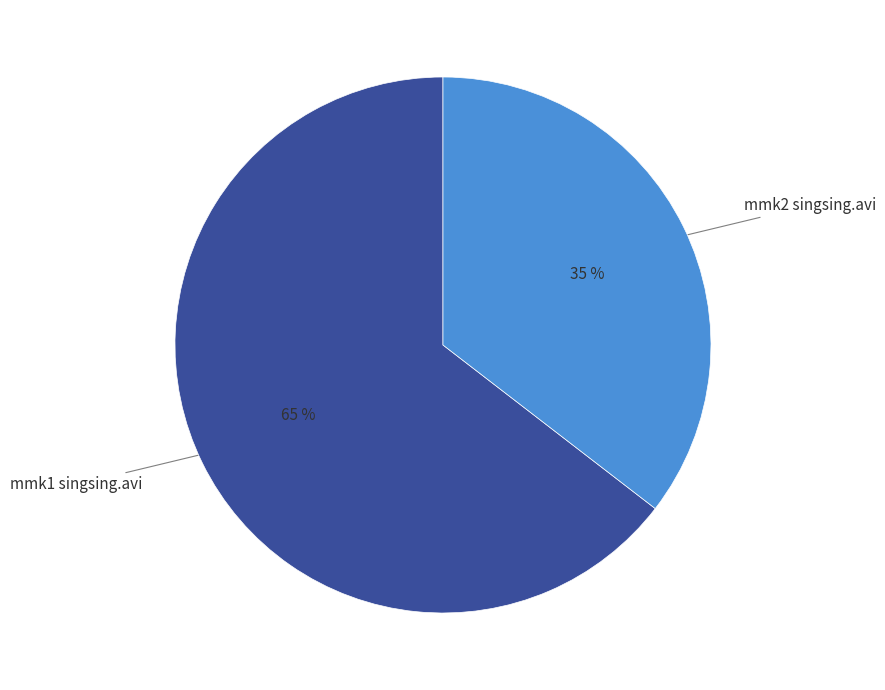

To the nearest percent, what is the average slice percentage?

50%